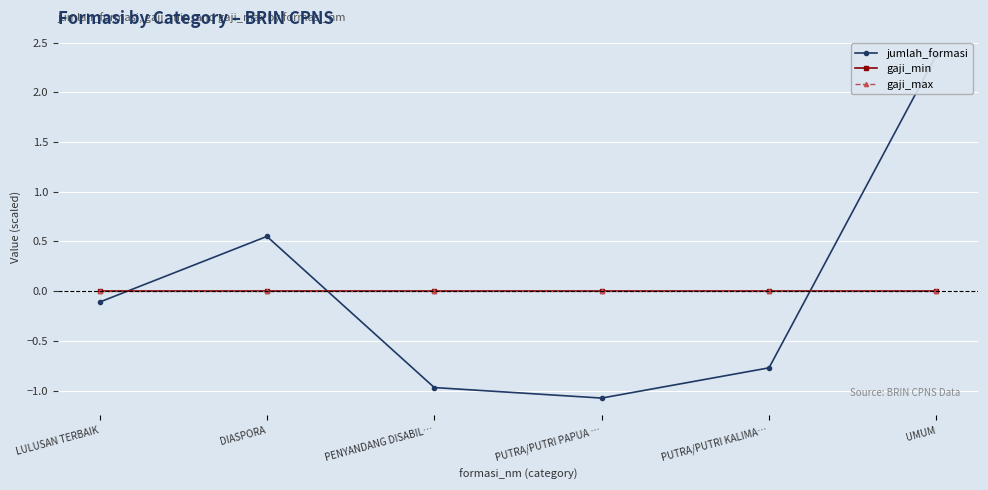

List the labels in order of gaji_min value, largest first.

LULUSAN TERBAIK, DIASPORA, PENYANDANG DISABIL…, PUTRA/PUTRI PAPUA …, PUTRA/PUTRI KALIMA…, UMUM